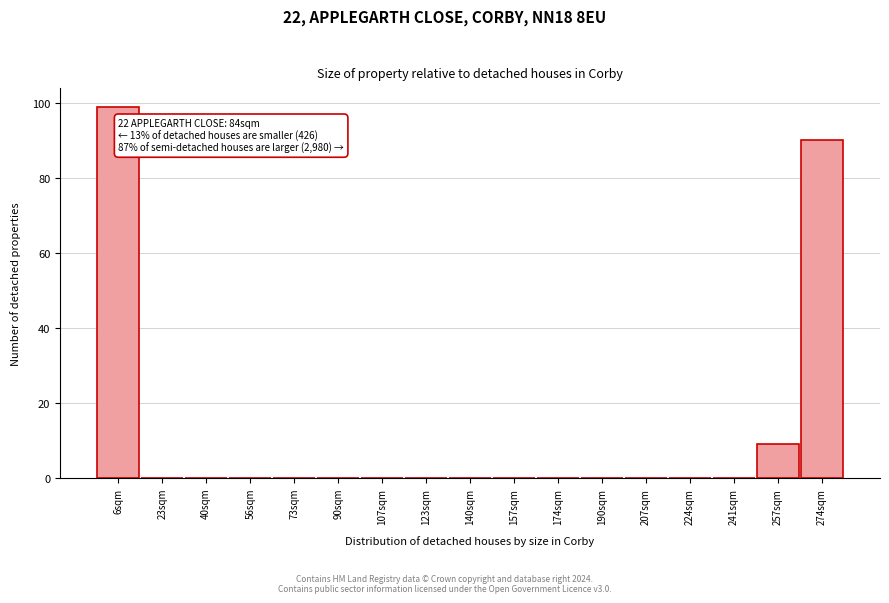

Reading right to left, transcribe all the data shown in this chart.

274sqm=90	257sqm=9	241sqm=0	224sqm=0	207sqm=0	190sqm=0	174sqm=0	157sqm=0	140sqm=0	123sqm=0	107sqm=0	90sqm=0	73sqm=0	56sqm=0	40sqm=0	23sqm=0	6sqm=99